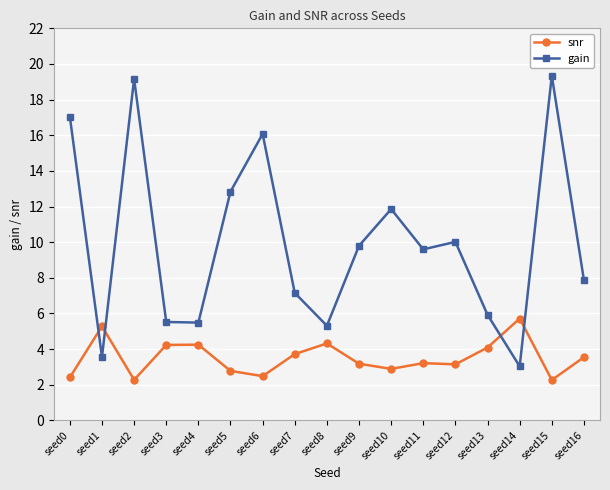

Rank the series at seed9 from lowest to highest value.

snr, gain